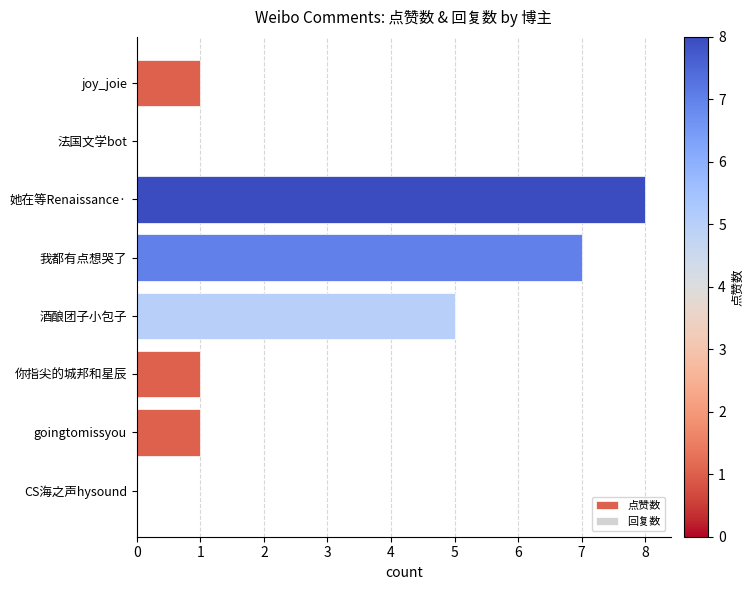

Which label corresponds to the largest value in the chart?

她在等Renaissance·